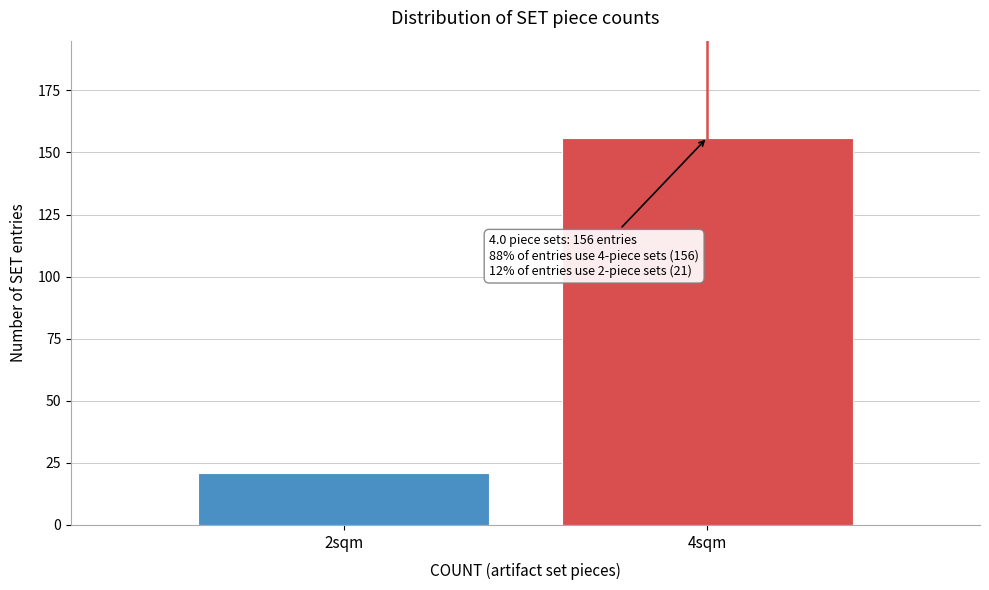

Reading left to right, extract all data points from this chart.

21	156